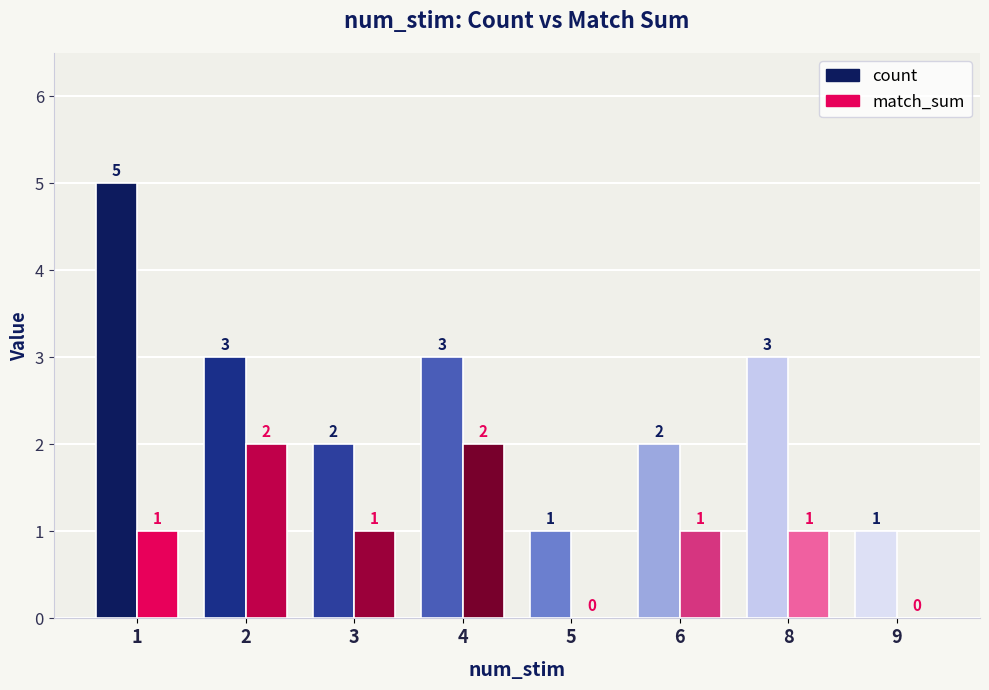

What are all the series names shown in the legend?

count, match_sum